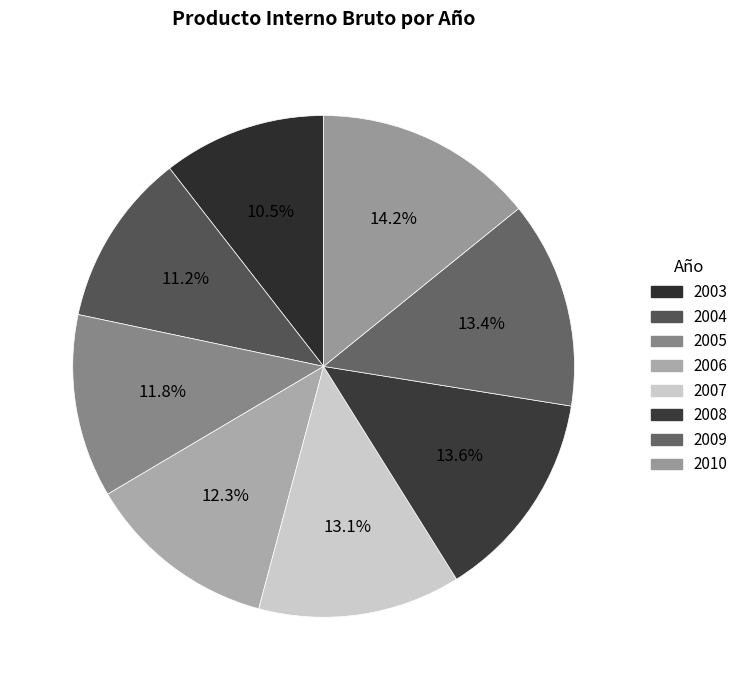

Count the number of slices in the pie.

8